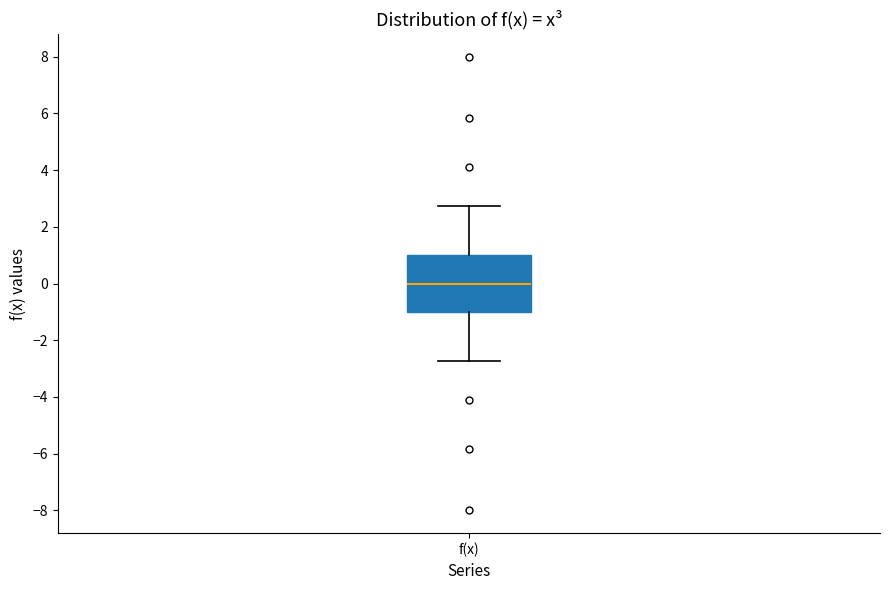

Where is the upper edge of the box for f(x) on the y-axis? The values are not printed on the chart, so give them approximately, as read against the axis.

1.0